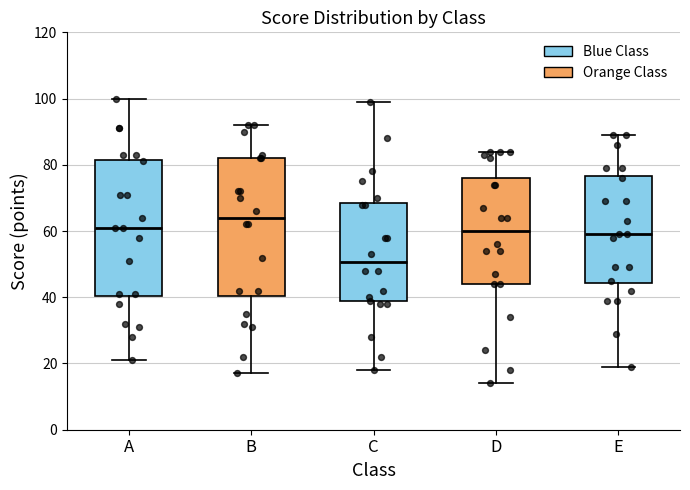

Reading left to right, transcribe this box plot: for each box, give where its median line is, the range the box spans, and where its two whiskers end, as read against the y-axis. The values are not printed on the chart, so give them approximately, as read against the axis.

A: median 62, box 40 to 82, whiskers 22 to 100
B: median 64, box 40 to 82, whiskers 18 to 92
C: median 50, box 38 to 68, whiskers 18 to 100
D: median 60, box 44 to 76, whiskers 14 to 84
E: median 60, box 44 to 76, whiskers 20 to 90